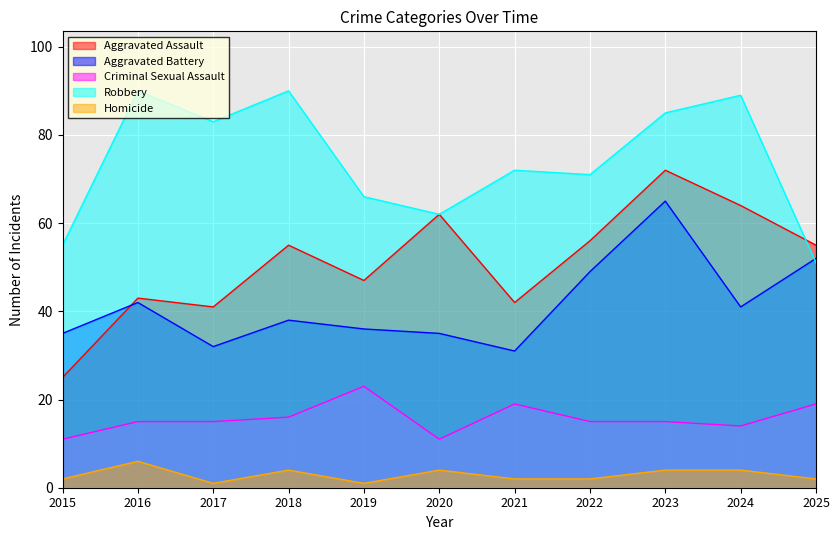

Where is the first local minimum for Homicide?

2017